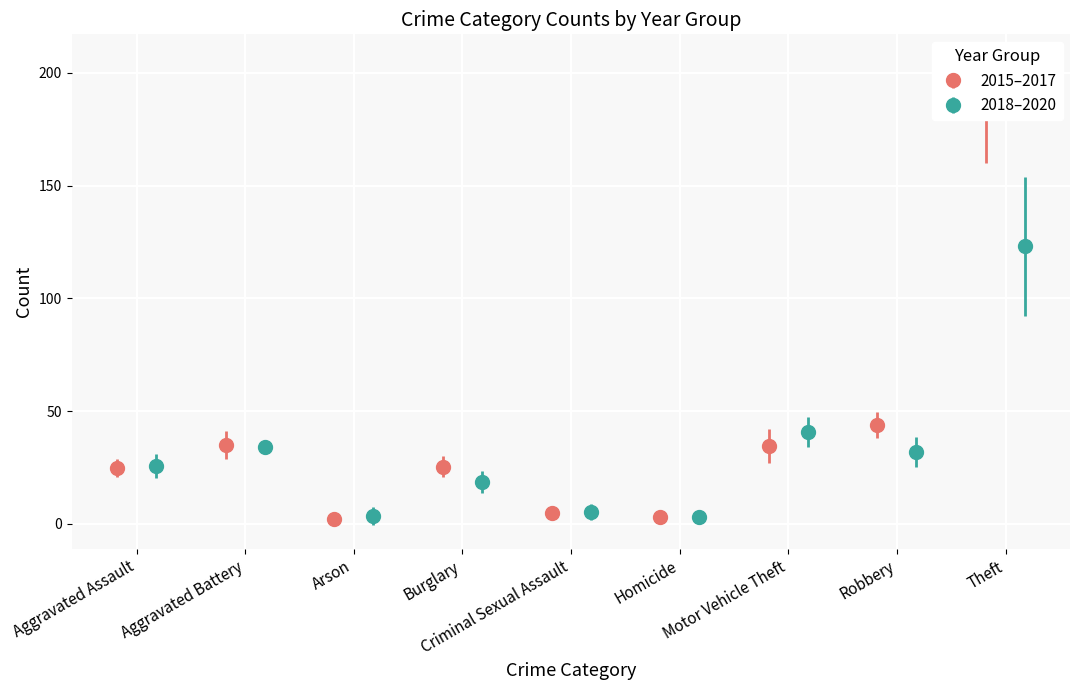

Reading left to right, what are all the values shown in this chart?

2015: Aggravated Assault=20	Aggravated Battery=43	Arson=2	Burglary=32	Criminal Sexual Assault=4	Homicide=3	Motor Vehicle Theft=24	Robbery=36	Theft=152
2016: Aggravated Assault=30	Aggravated Battery=28	Arson=2	Burglary=22	Criminal Sexual Assault=8	Homicide=5	Motor Vehicle Theft=39	Robbery=47	Theft=208
2017: Aggravated Assault=24	Aggravated Battery=34	Arson=2	Burglary=22	Criminal Sexual Assault=2	Homicide=1	Motor Vehicle Theft=41	Robbery=49	Theft=190
2018: Aggravated Assault=22	Aggravated Battery=35	Arson=0	Burglary=13	Criminal Sexual Assault=5	Homicide=2	Motor Vehicle Theft=49	Robbery=23	Theft=140
2019: Aggravated Assault=22	Aggravated Battery=31	Arson=1	Burglary=25	Criminal Sexual Assault=10	Homicide=4	Motor Vehicle Theft=33	Robbery=34	Theft=149
2020: Aggravated Assault=33	Aggravated Battery=36	Arson=9	Burglary=18	Criminal Sexual Assault=1	Homicide=3	Motor Vehicle Theft=40	Robbery=39	Theft=80